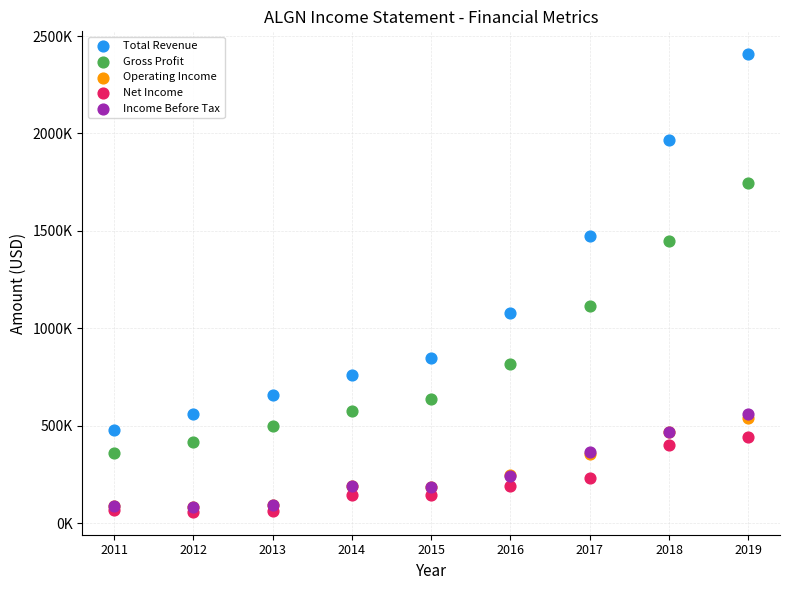

What are all the series names shown in the legend?

Total Revenue, Gross Profit, Operating Income, Net Income, Income Before Tax